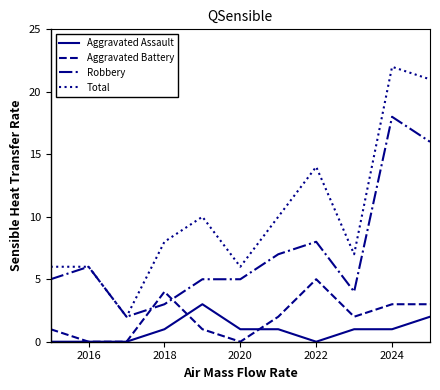

How many Aggravated Battery values are between 0 and 3?

9